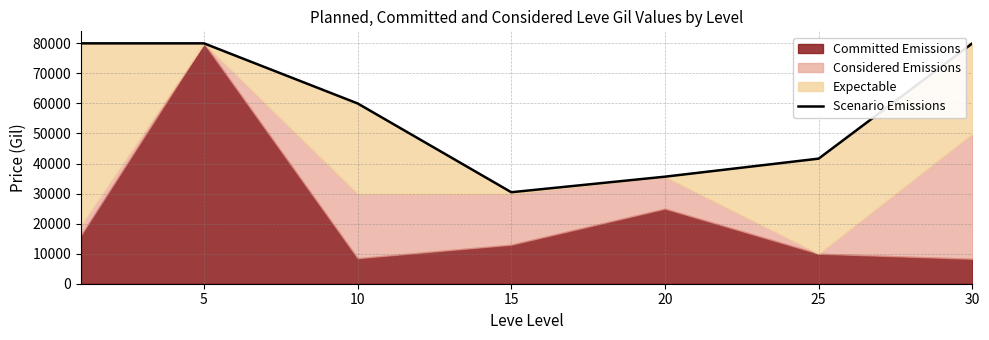

What is the value of the 7th point from the left?

80000.0